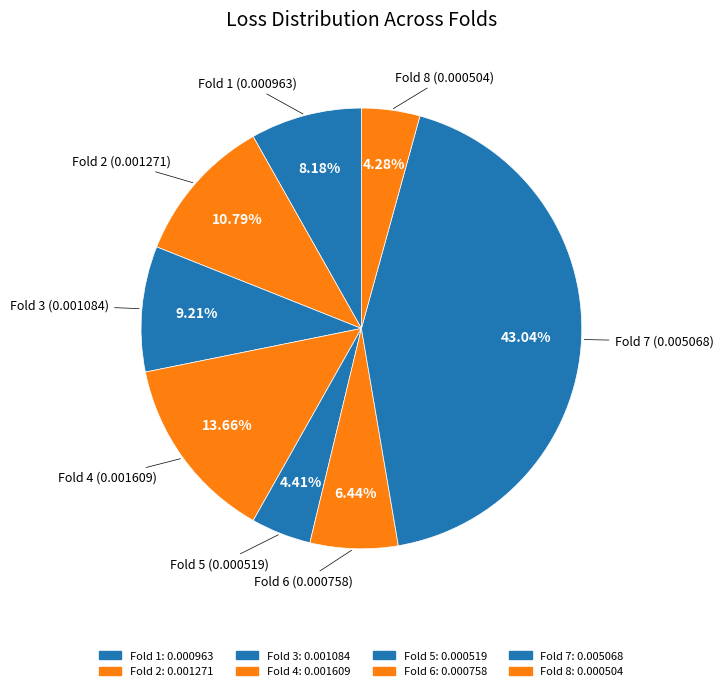

To the nearest percent, what portion does Fold 2 represent?

11%